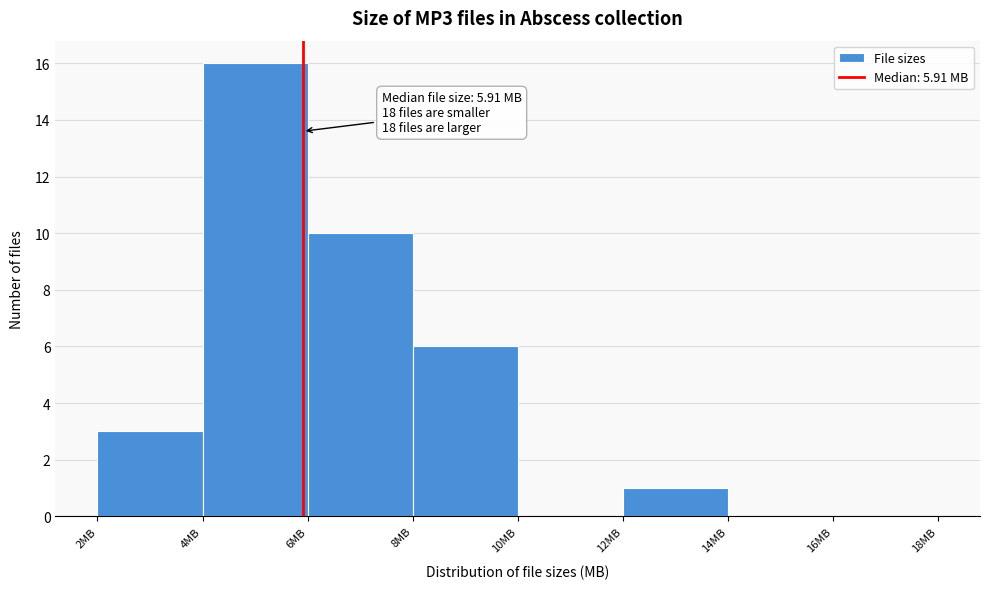

Over which range of the x-axis is the bar tallest?

4 to 6